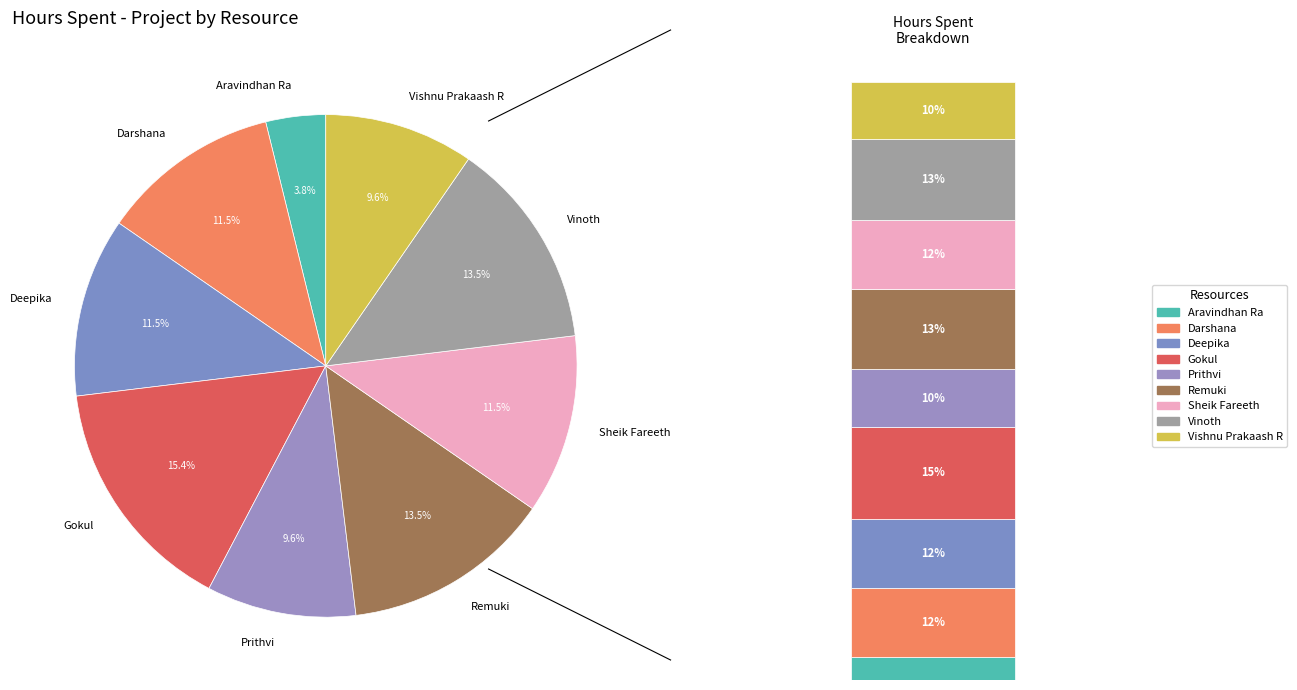

To the nearest percent, what is the difference between the Remuki and Aravindhan Ra slice percentages?

10%